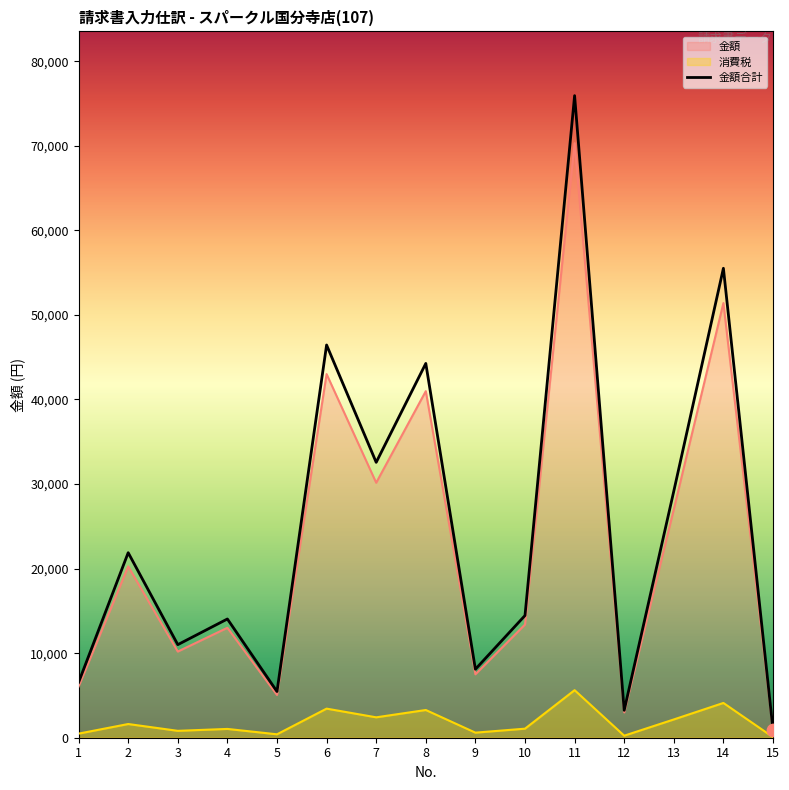

What are all the series names shown in the legend?

金額, 消費税, 金額合計